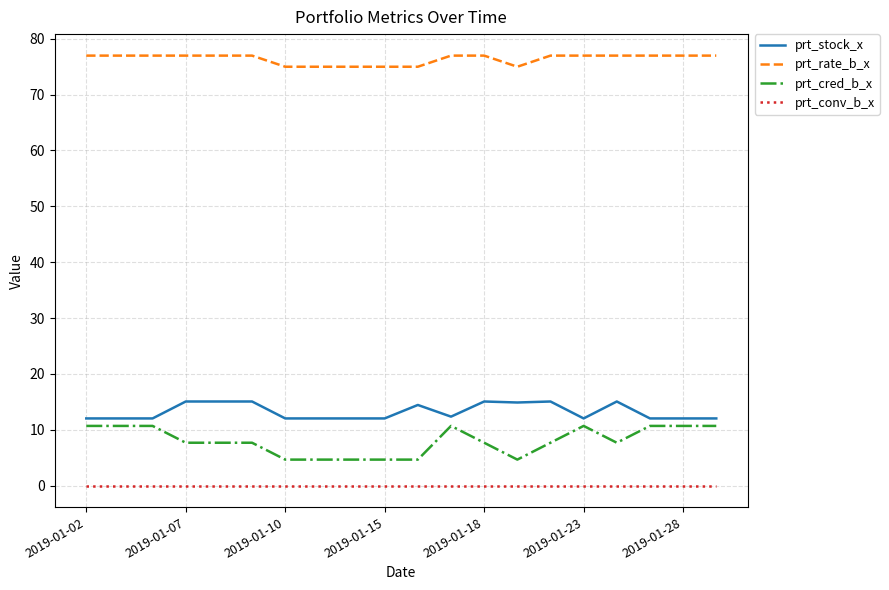

Rank the series by their maximum value, from lowest to highest.

prt_conv_b_x, prt_cred_b_x, prt_stock_x, prt_rate_b_x